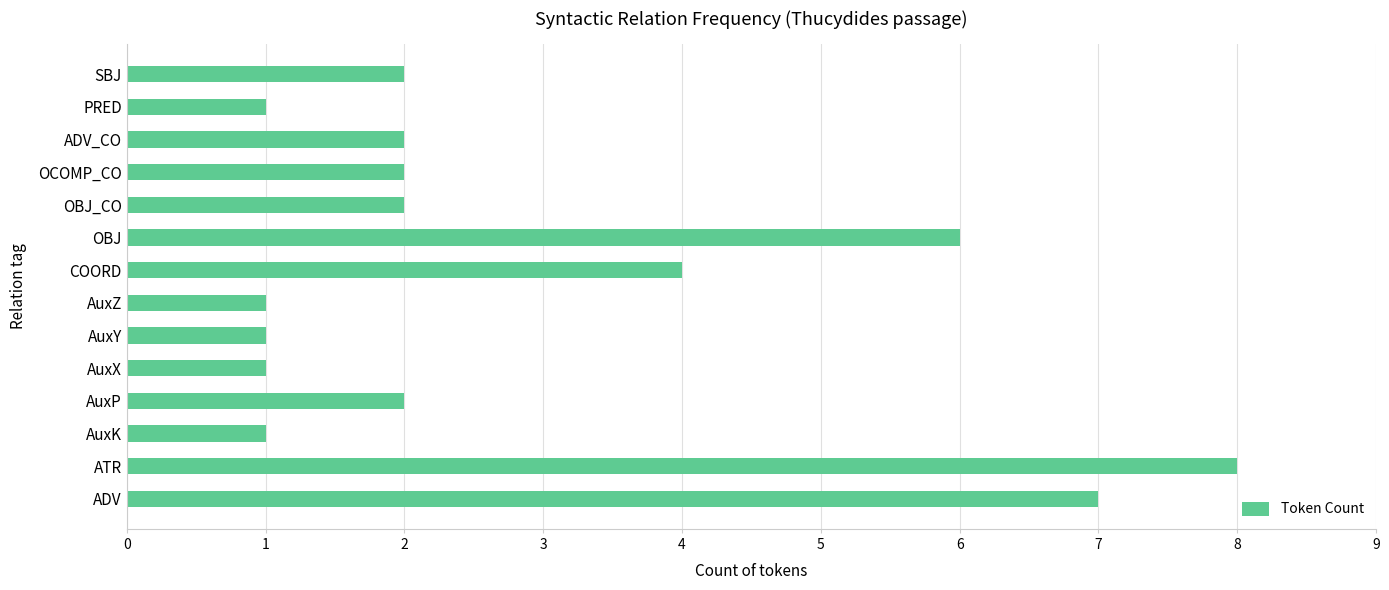

True or false: the data shows 3 at ADV_CO.

False